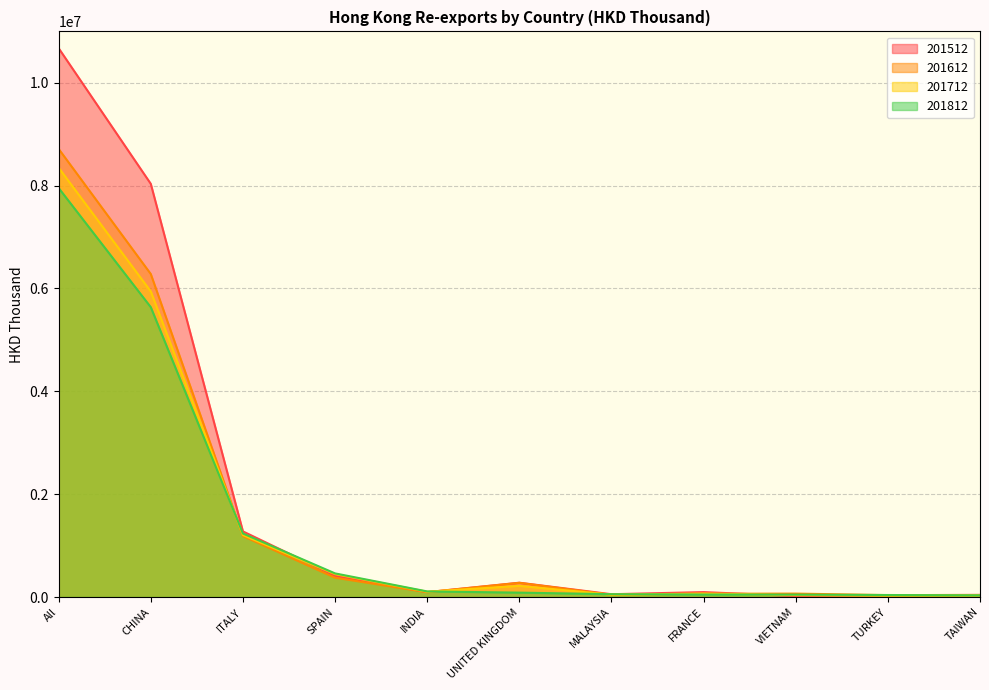

At which category is the sum across all series the highest?

All